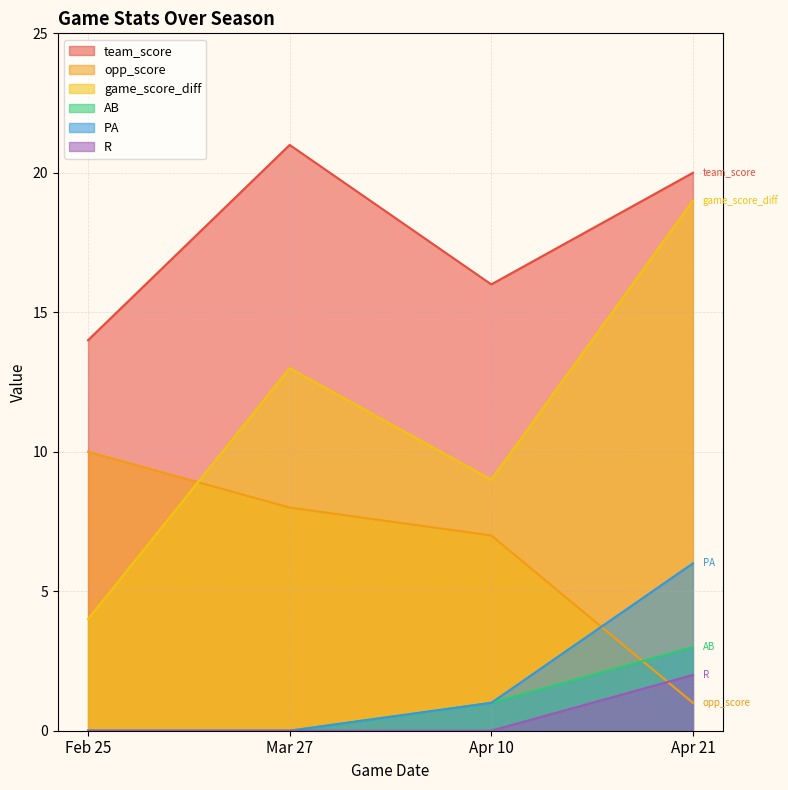

How many team_score values are between 16 and 21?

3